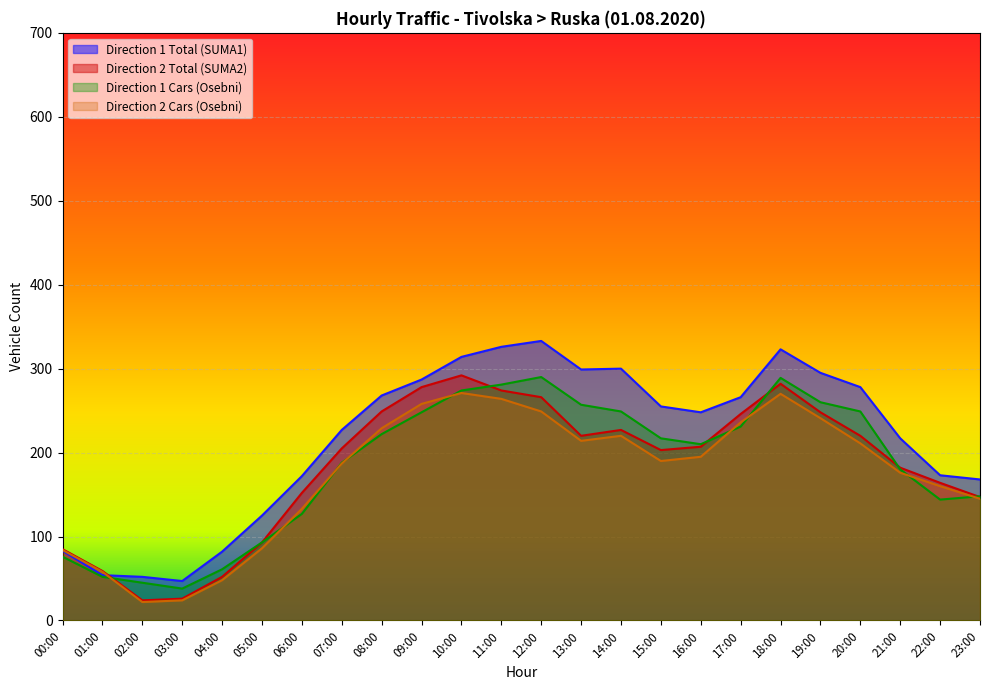

Which series changed the most between 02:00 and 08:00?

Direction 2 Total (SUMA2)